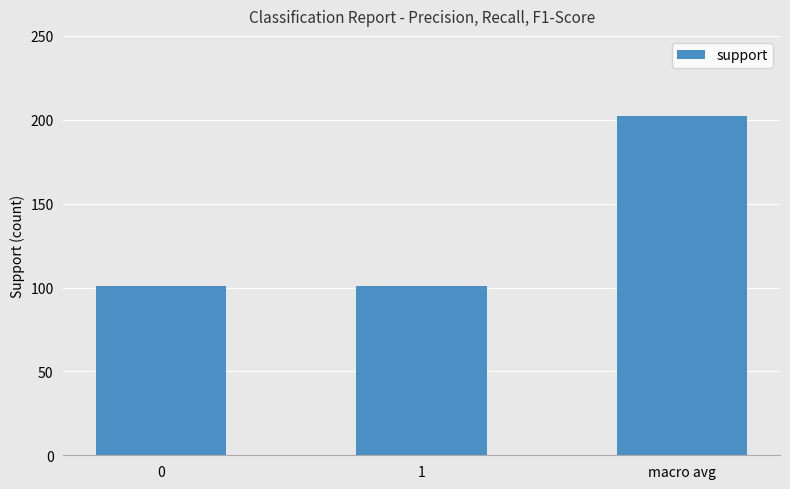

Are the bars horizontal?

No